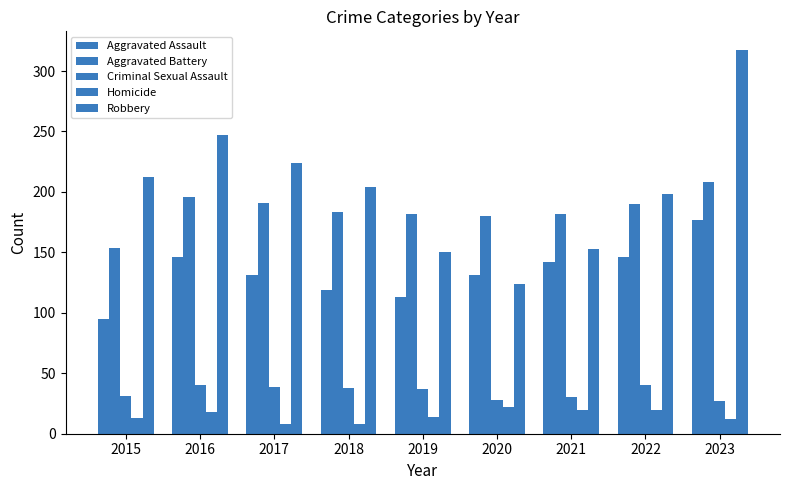

What value does the Robbery series have at 2018, to the nearest 10?

200